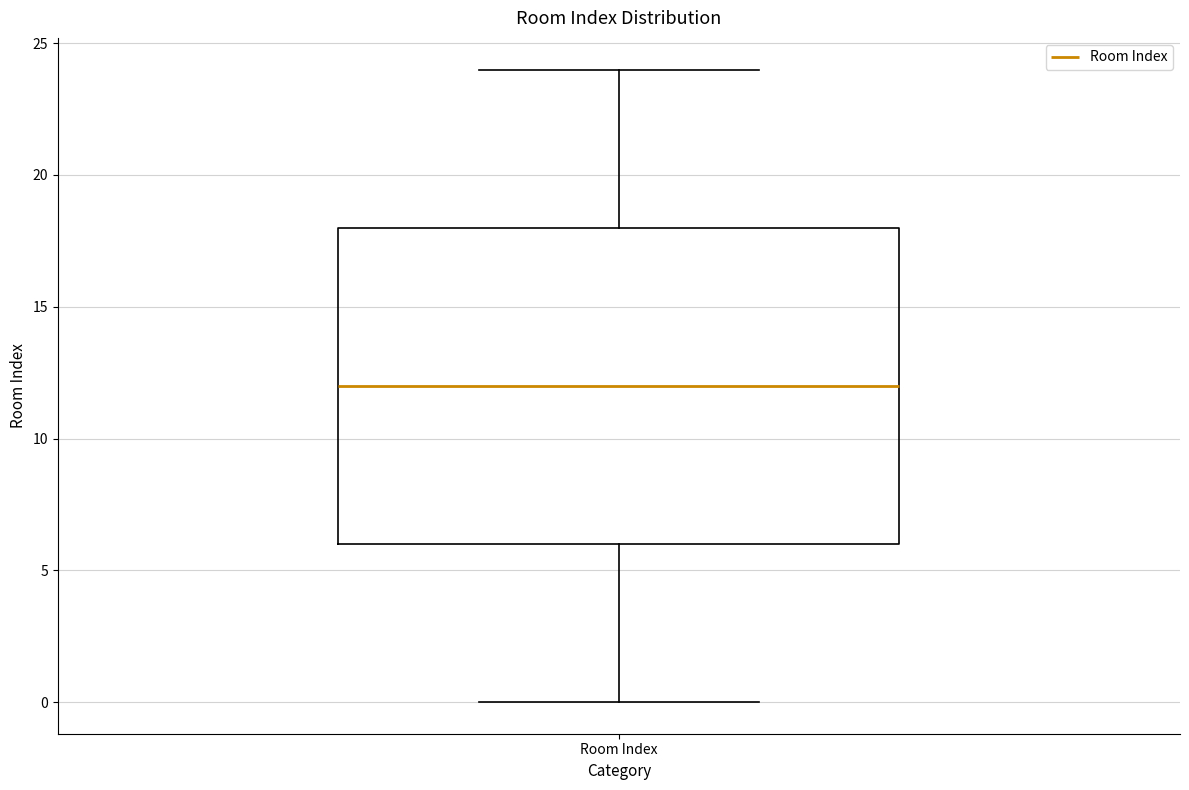

Where does the lower whisker of the box for Room Index end on the y-axis? The values are not printed on the chart, so give them approximately, as read against the axis.

0